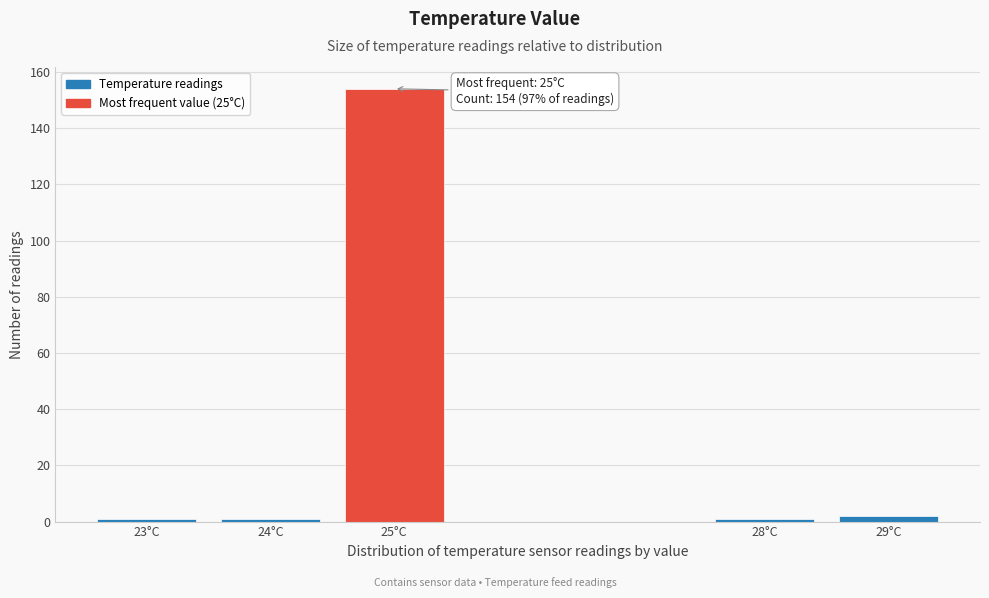

Reading right to left, what are all the values shown in this chart?

29°C=2	28°C=1	25°C=154	24°C=1	23°C=1